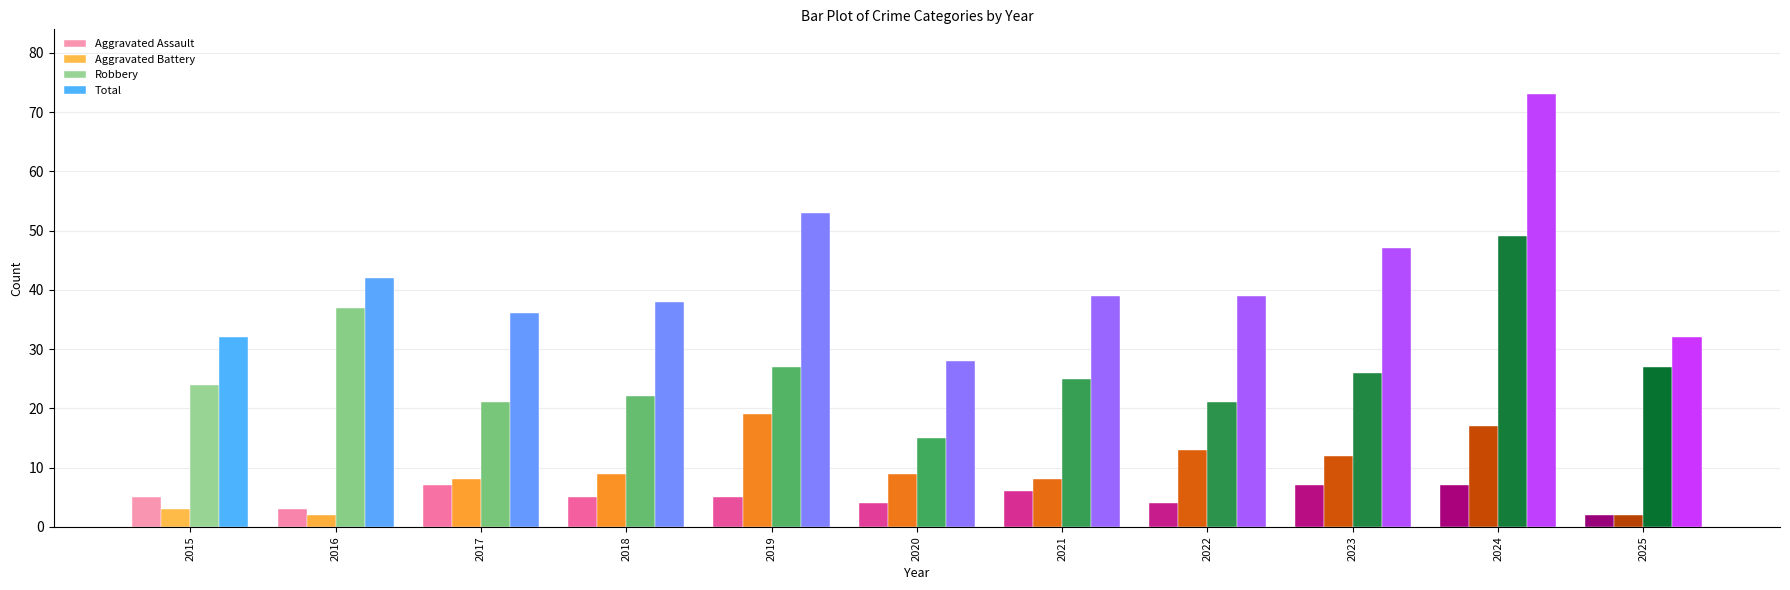

What are all the series names shown in the legend?

Aggravated Assault, Aggravated Battery, Robbery, Total